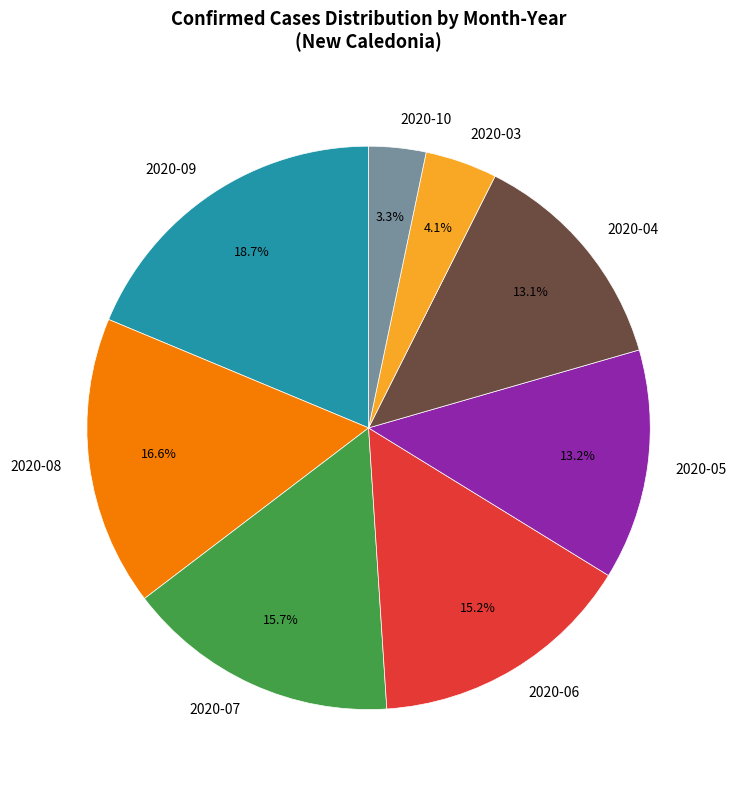

Which slice is the largest?

2020-09